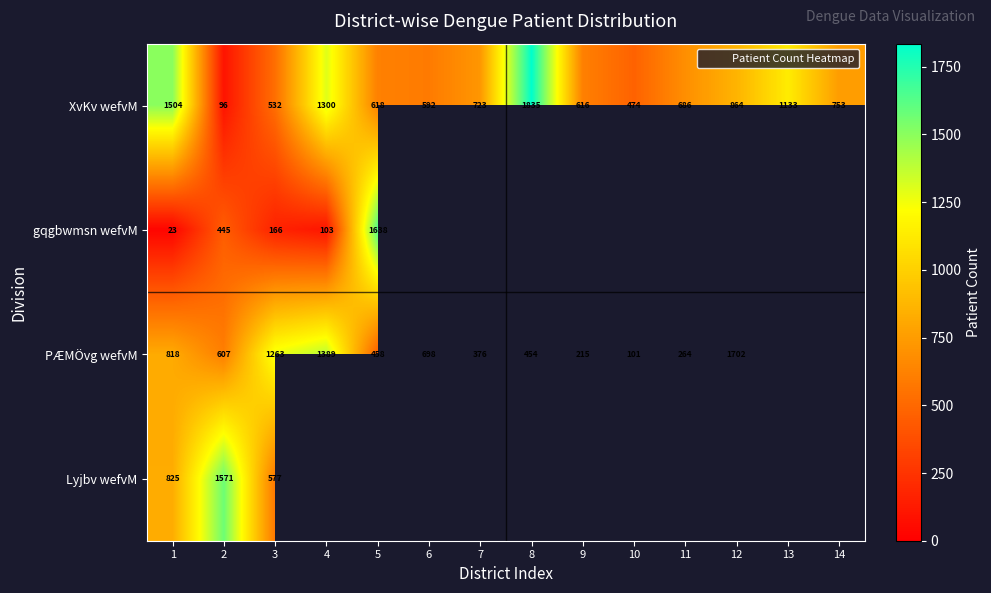

Which series changed the most between 10 and 13?

XvKv wefvM